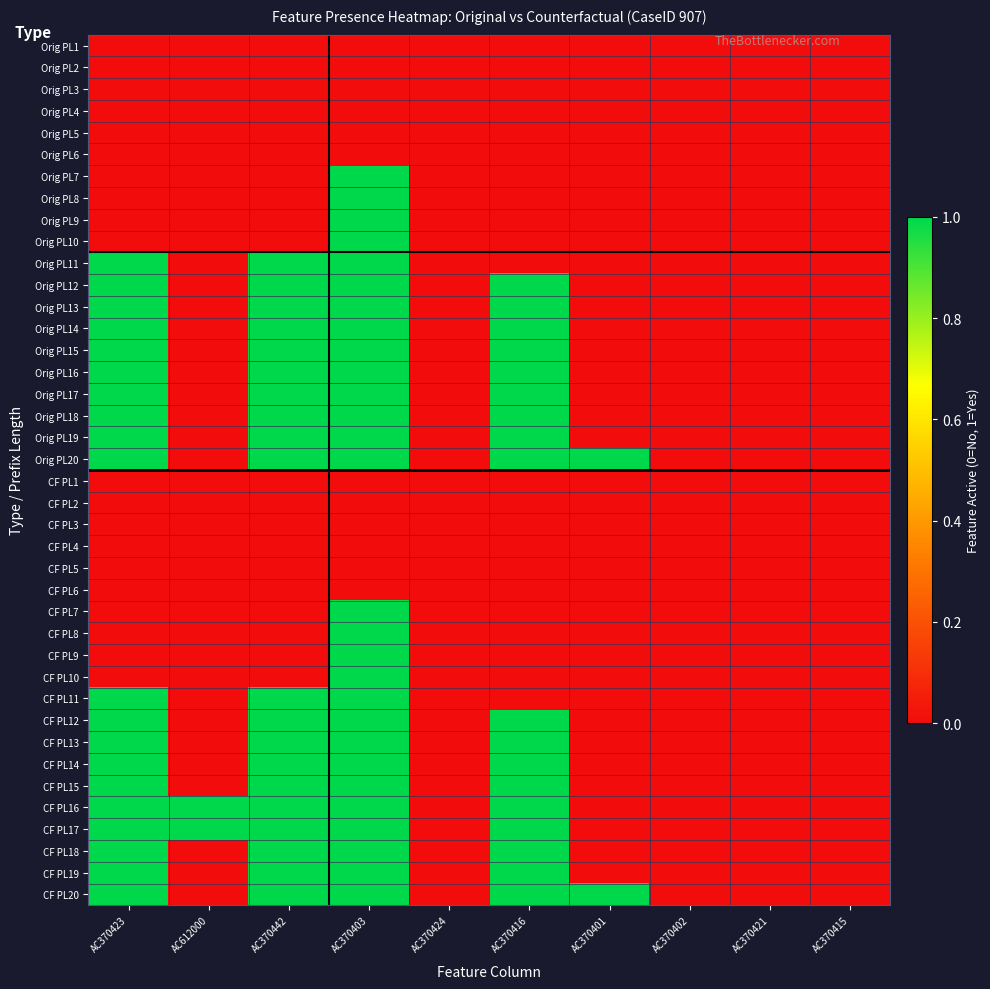

Rank the series by their maximum value, from highest to lowest.

Orig PL7, Orig PL8, Orig PL9, Orig PL10, Orig PL11, Orig PL12, Orig PL13, Orig PL14, Orig PL15, Orig PL16, Orig PL17, Orig PL18, Orig PL19, Orig PL20, CF PL7, CF PL8, CF PL9, CF PL10, CF PL11, CF PL12, CF PL13, CF PL14, CF PL15, CF PL16, CF PL17, CF PL18, CF PL19, CF PL20, Orig PL1, Orig PL2, Orig PL3, Orig PL4, Orig PL5, Orig PL6, CF PL1, CF PL2, CF PL3, CF PL4, CF PL5, CF PL6